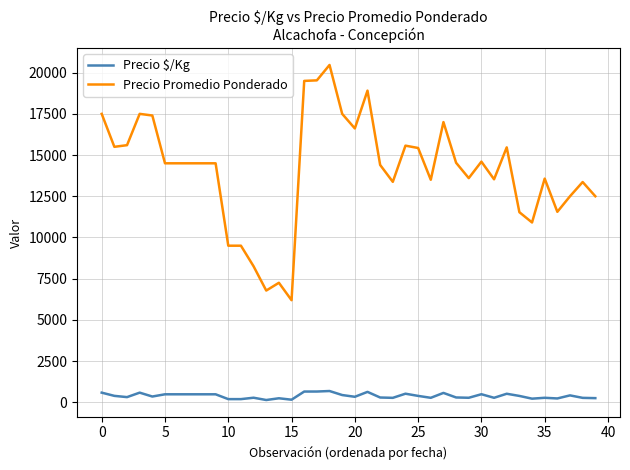

Which series has the largest total across all categories?

Precio Promedio Ponderado